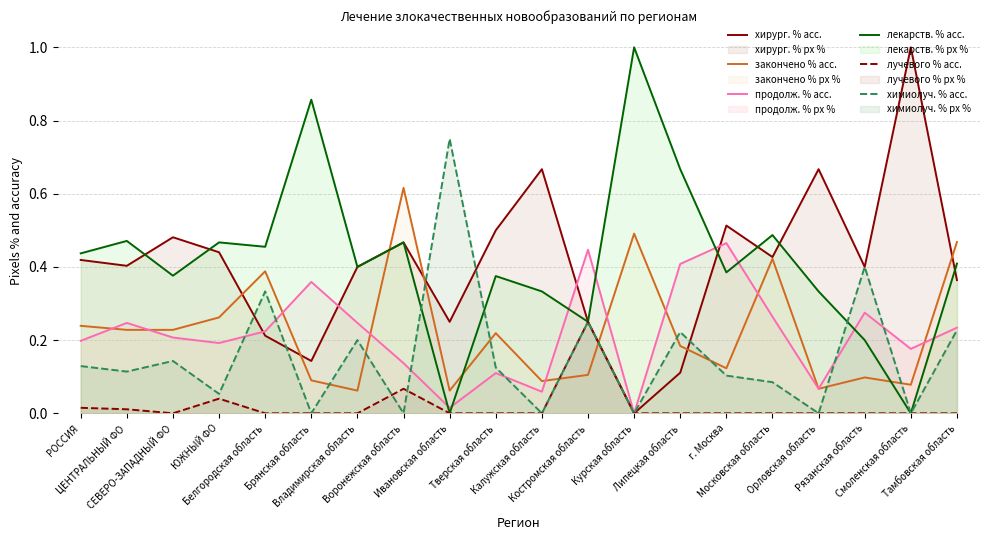

How many values in лекарств. % acc. are above zero?

18